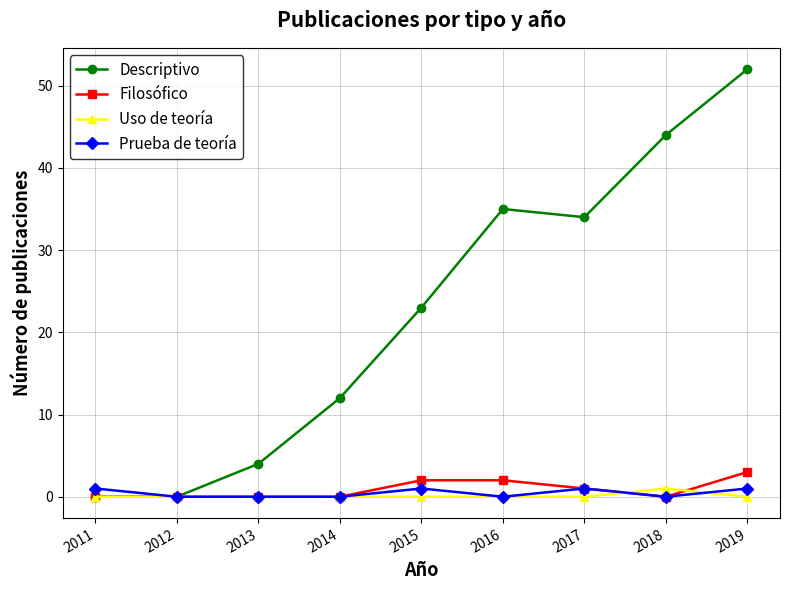

True or false: Prueba de teoría has more than 0 points higher than both neighbors.

True